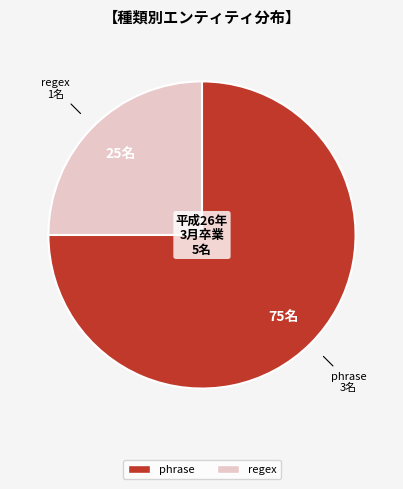

What is the ratio of the value at phrase to the value at regex?

3.0